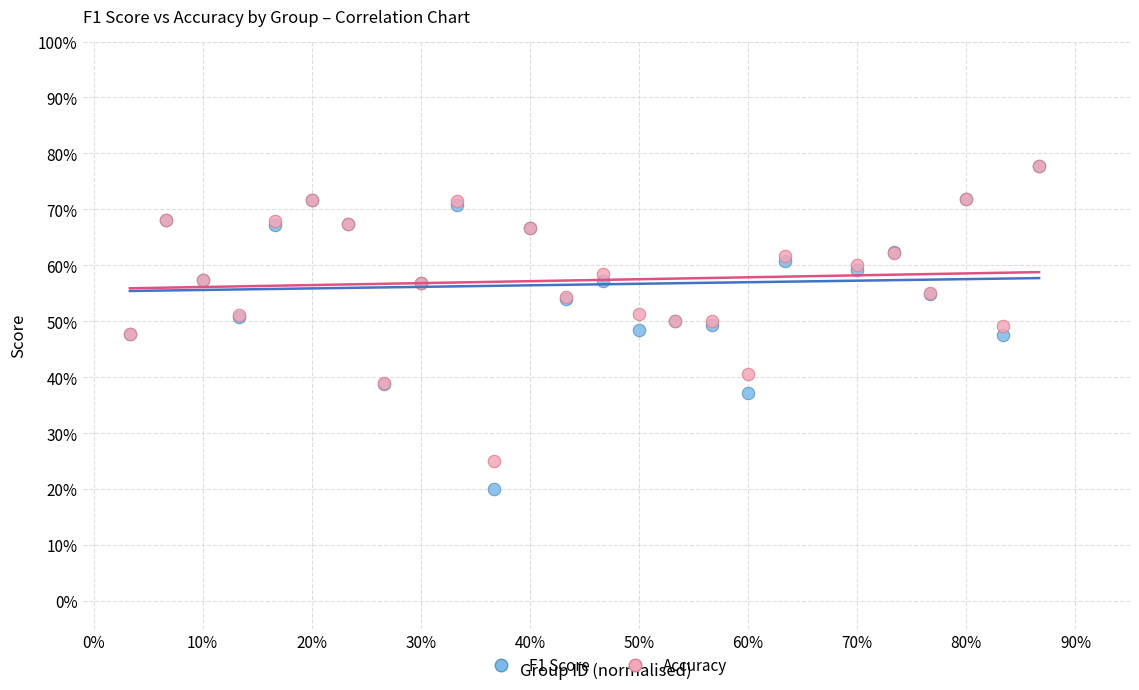

What are all the series names shown in the legend?

F1 Score, Accuracy